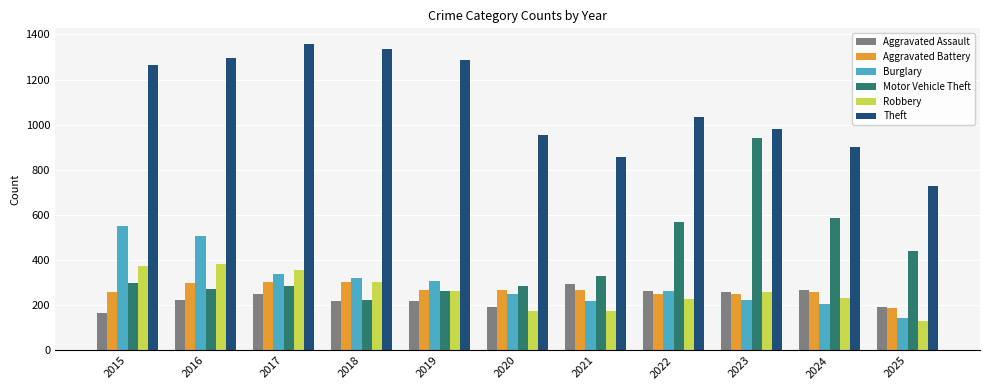

What is the difference between the maximum and minimum values in the Theft series?

629